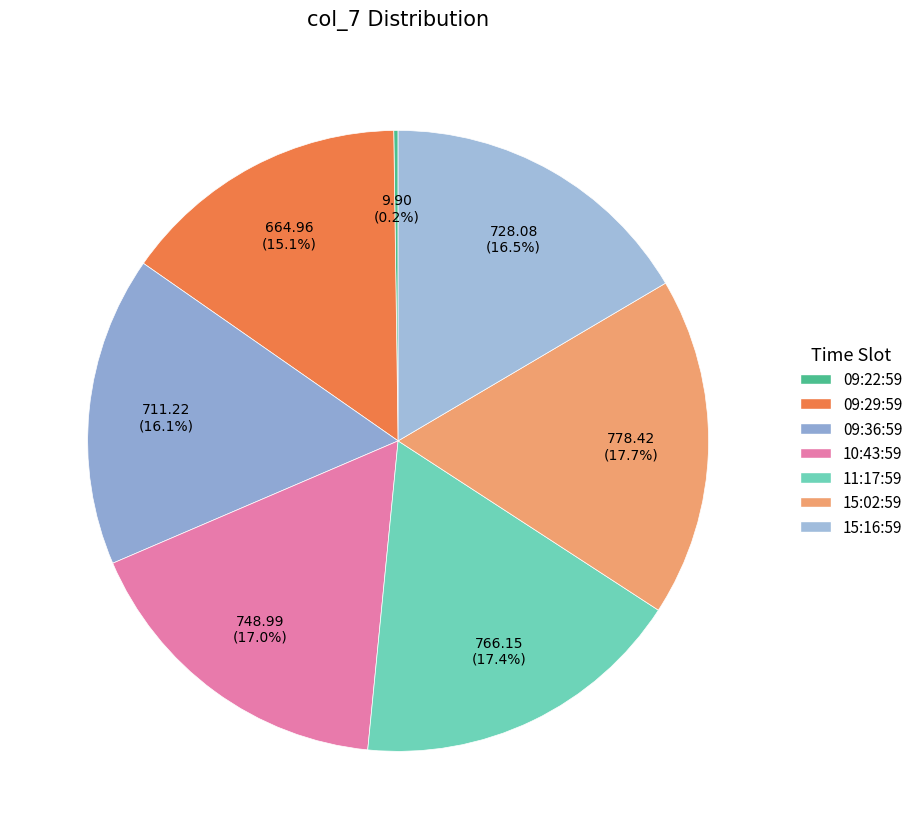

What is the smallest slice in the pie chart?

18.08.21 09:22:59